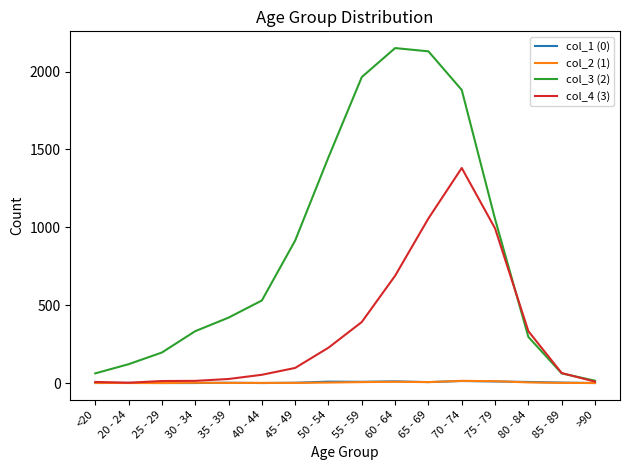

What is the greatest value displayed?

2151